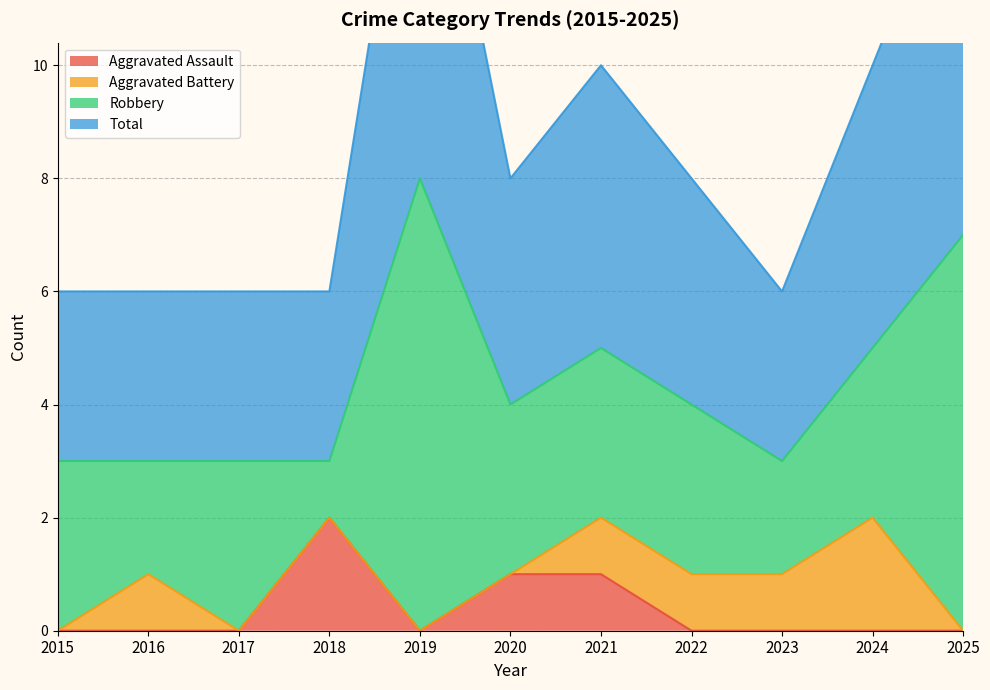

How many categories are shown in the chart?

11